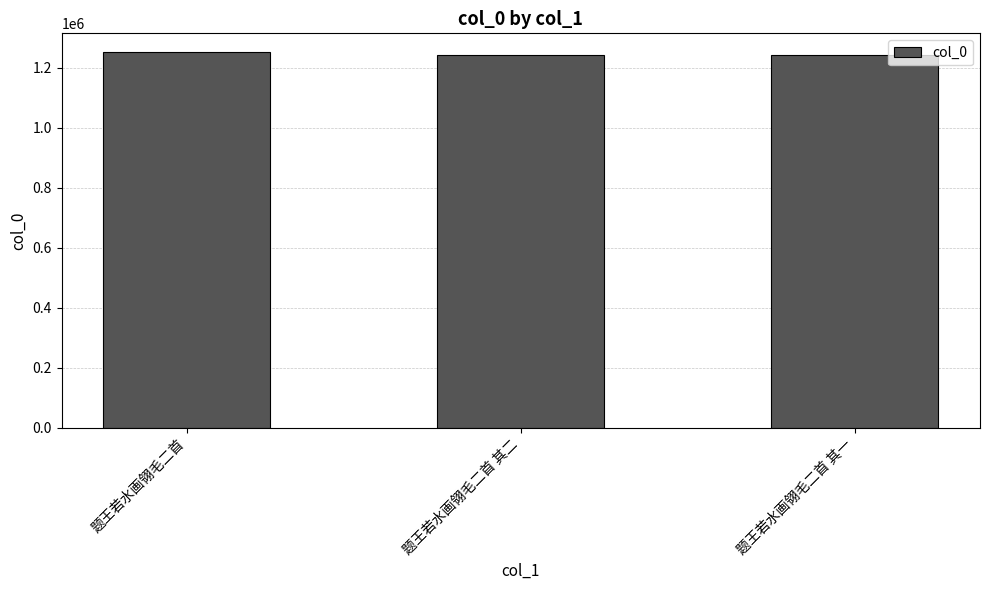

What is the minimum value shown in the chart?

1243389